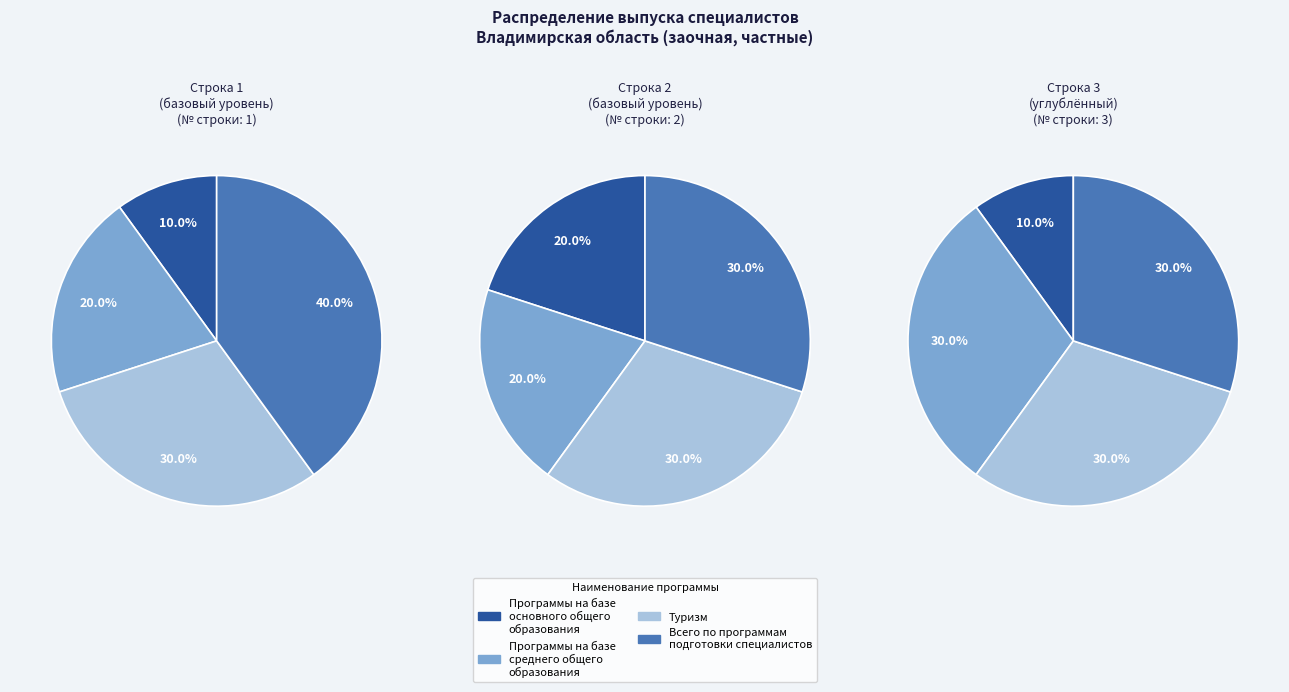

How many segments does this pie chart have?

4